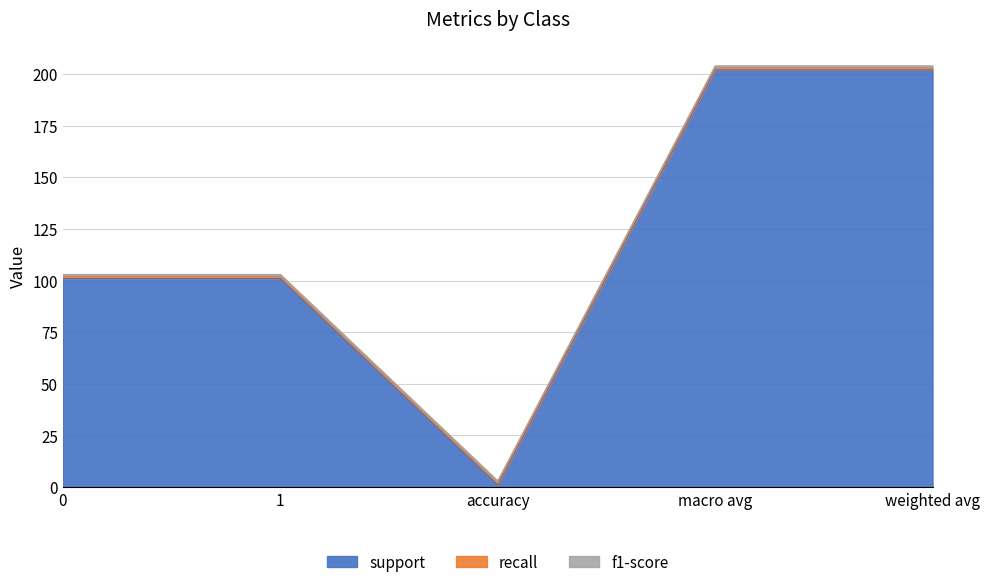

What is the sum of the recall values at weighted avg and 1?

2